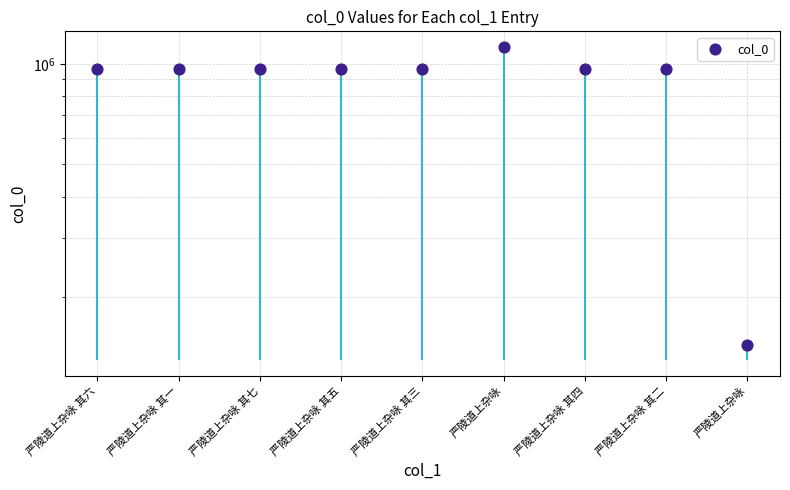

What is the change in value from 严陵道上杂咏 其五 to 严陵道上杂咏 其四?

+1